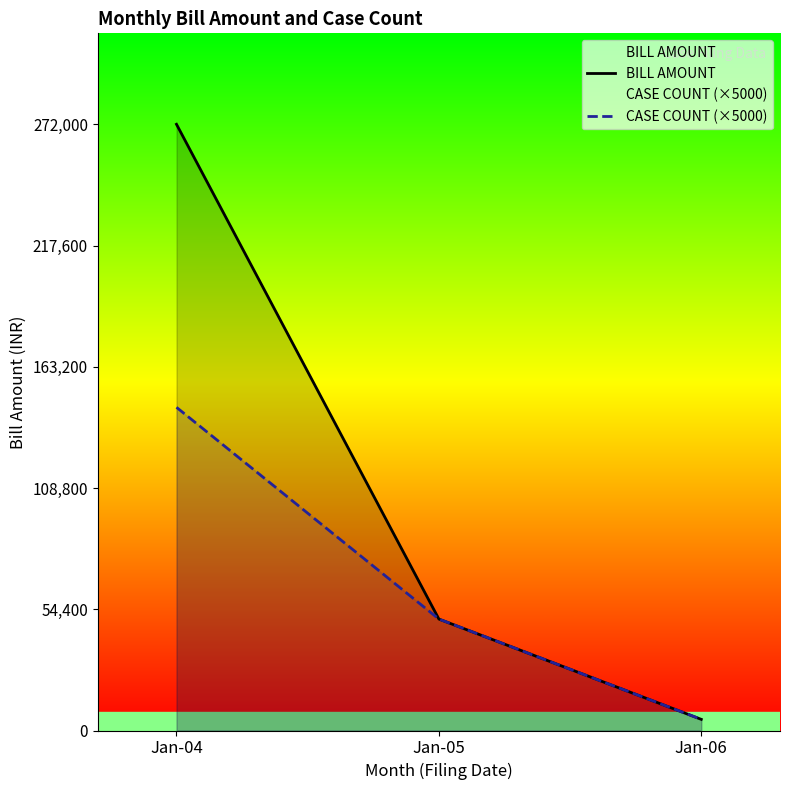

Between Jan-04 and Jan-06, which series saw the biggest shift?

BILL AMOUNT